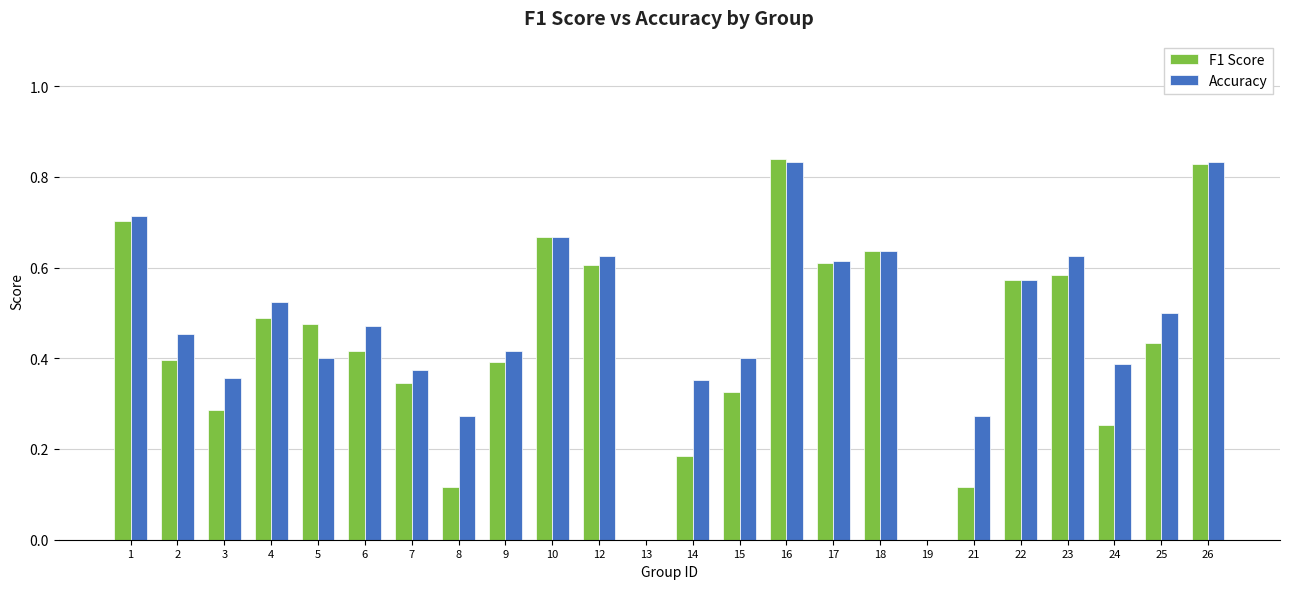

Is it true that Accuracy equals 0.8 at 6?

False